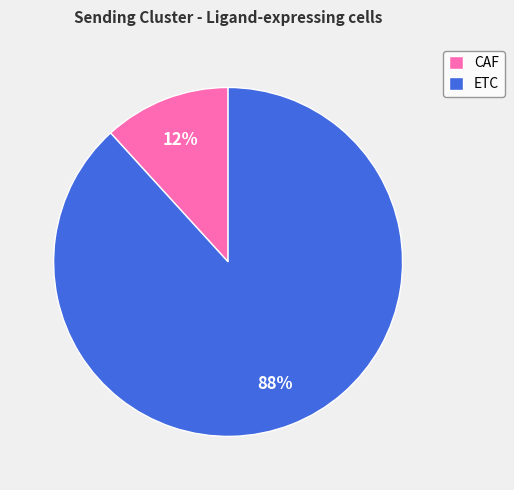

How many segments does this pie chart have?

2